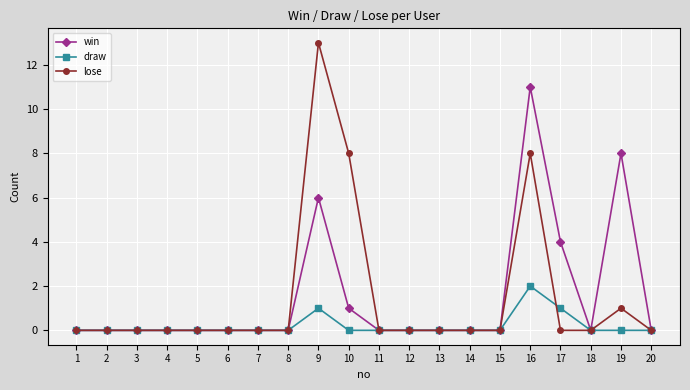

What is the difference between the maximum and minimum values in the win series?

11